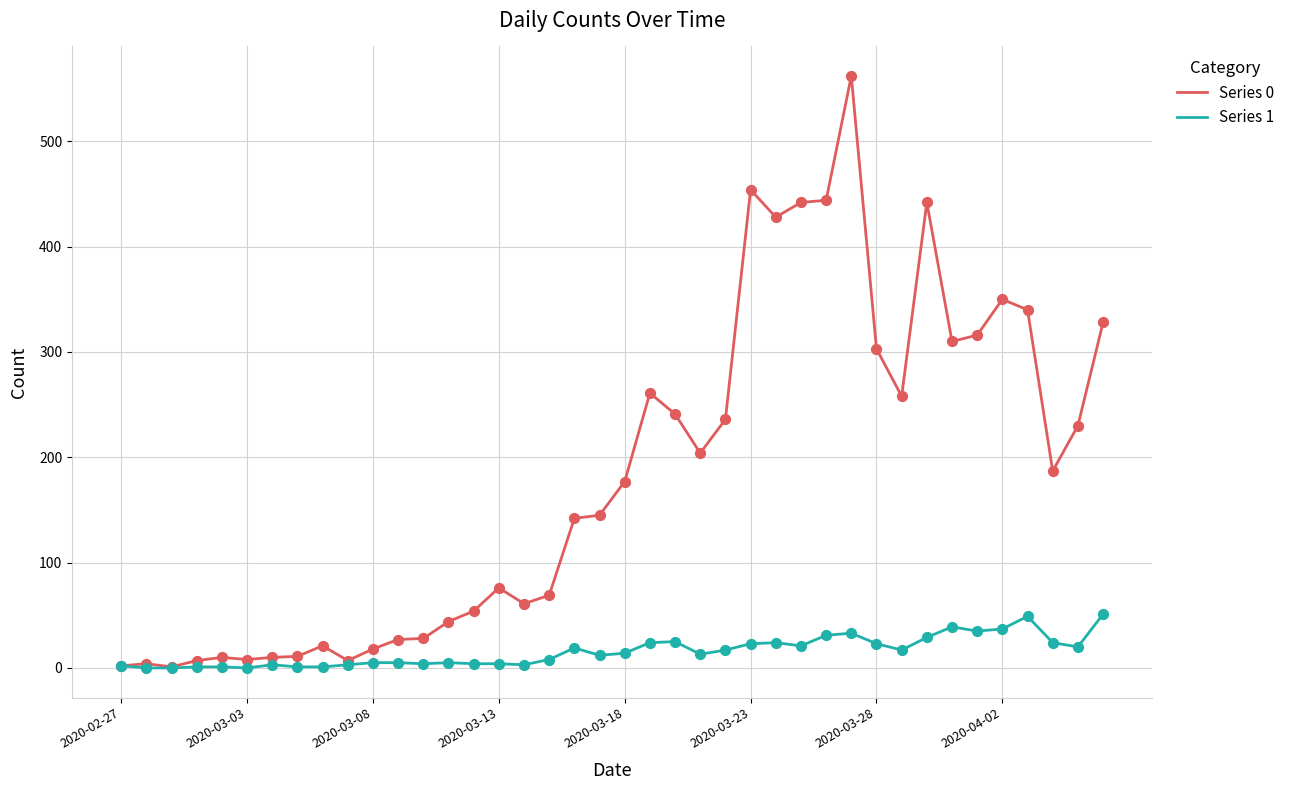

Which series has the largest total across all categories?

Series 0